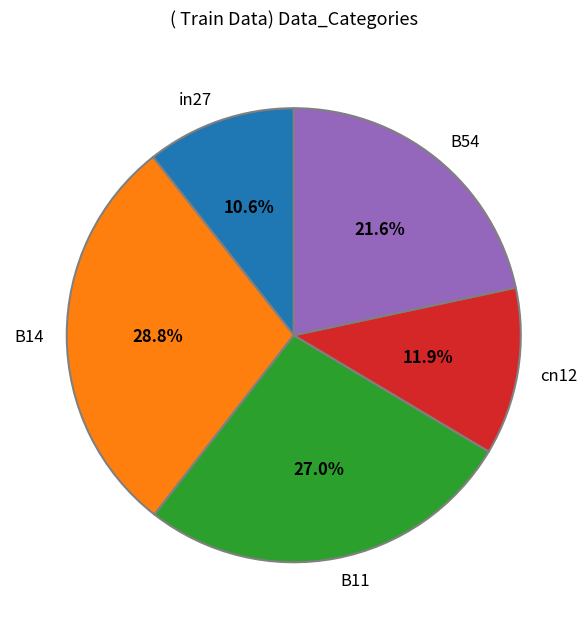

Is there any slice that represents more than half of the pie?

No